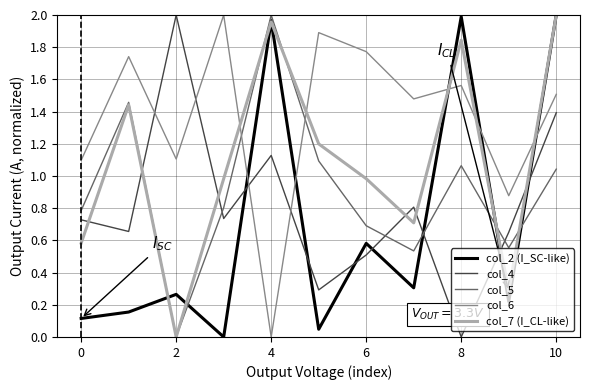

Which series has the largest total across all categories?

col_6